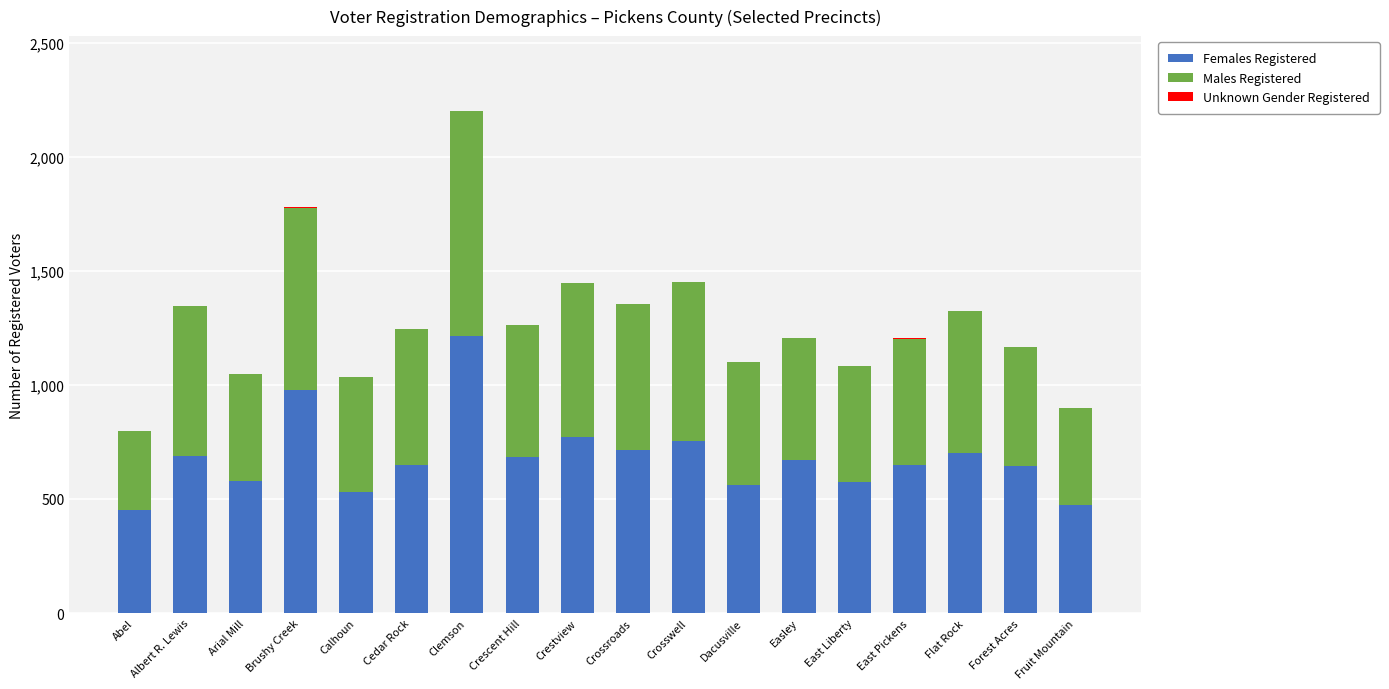

At which category is the sum across all series the highest?

Clemson